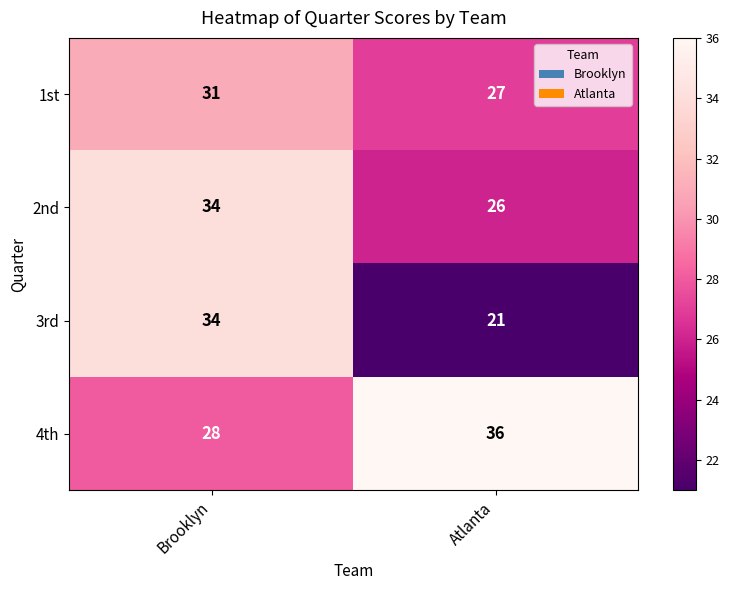

Which series has the widest spread of values?

3rd